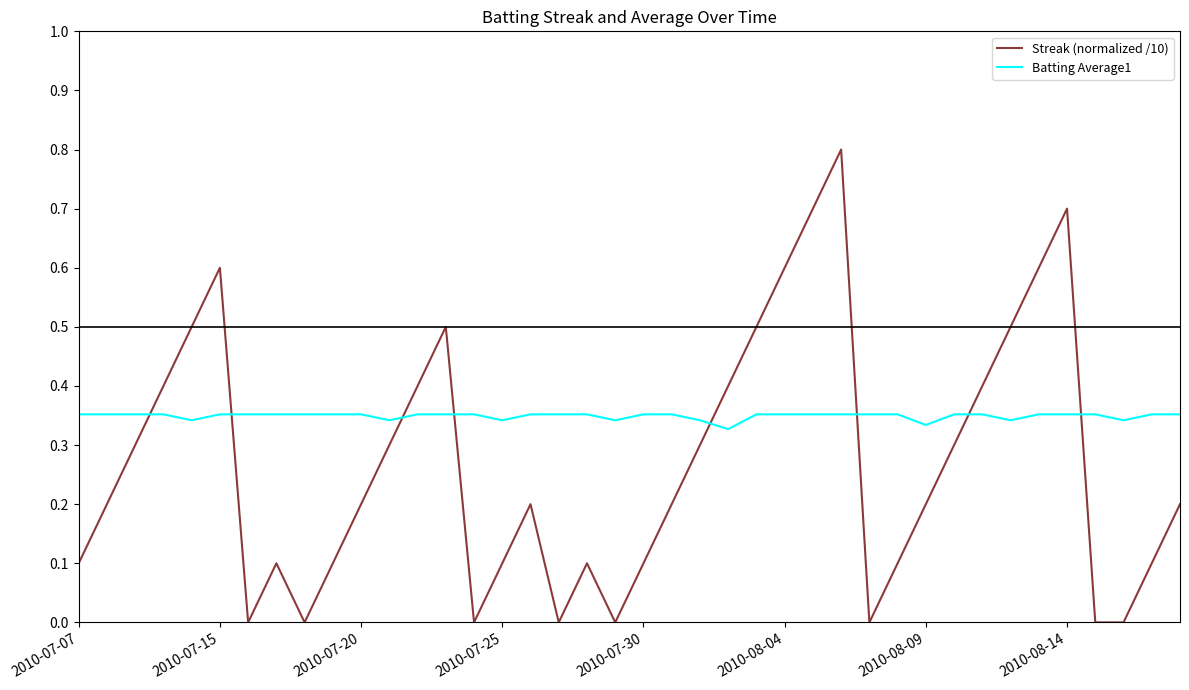

How many distinct data groups are displayed?

2